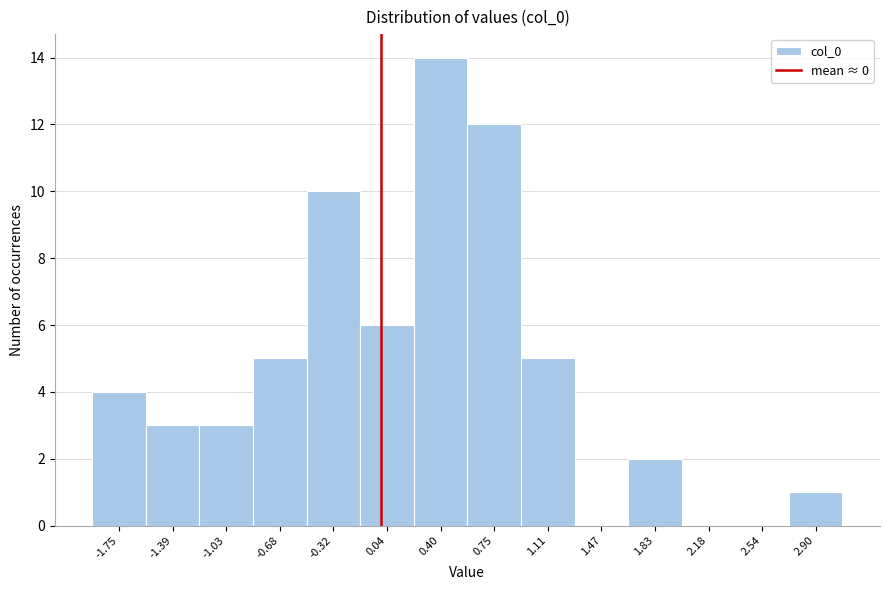

What is the height of the bar covering 1.65 to 2.00 on the x-axis? Neither the bar edges nor the heights are printed on the chart, so give them approximately, as read against the axes.

2